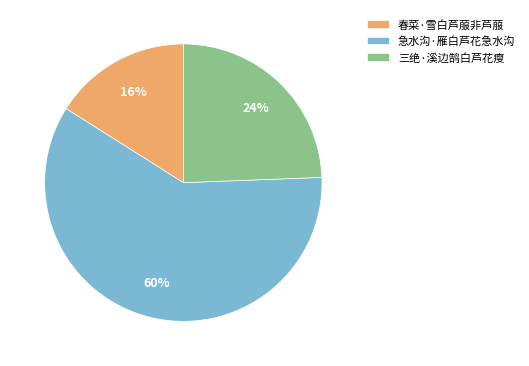

What percentage is the 春菜·雪白芦菔非芦菔 slice, to the nearest percent?

16%